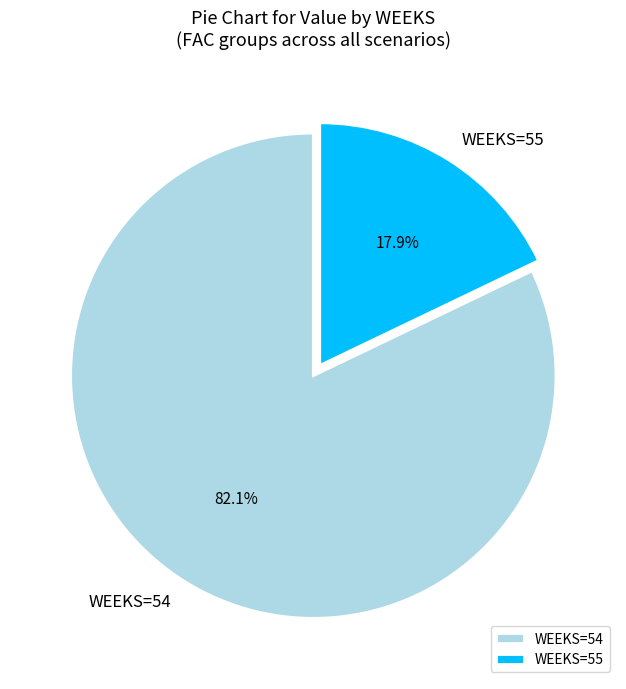

Which category has the biggest portion of the pie?

WEEKS=54